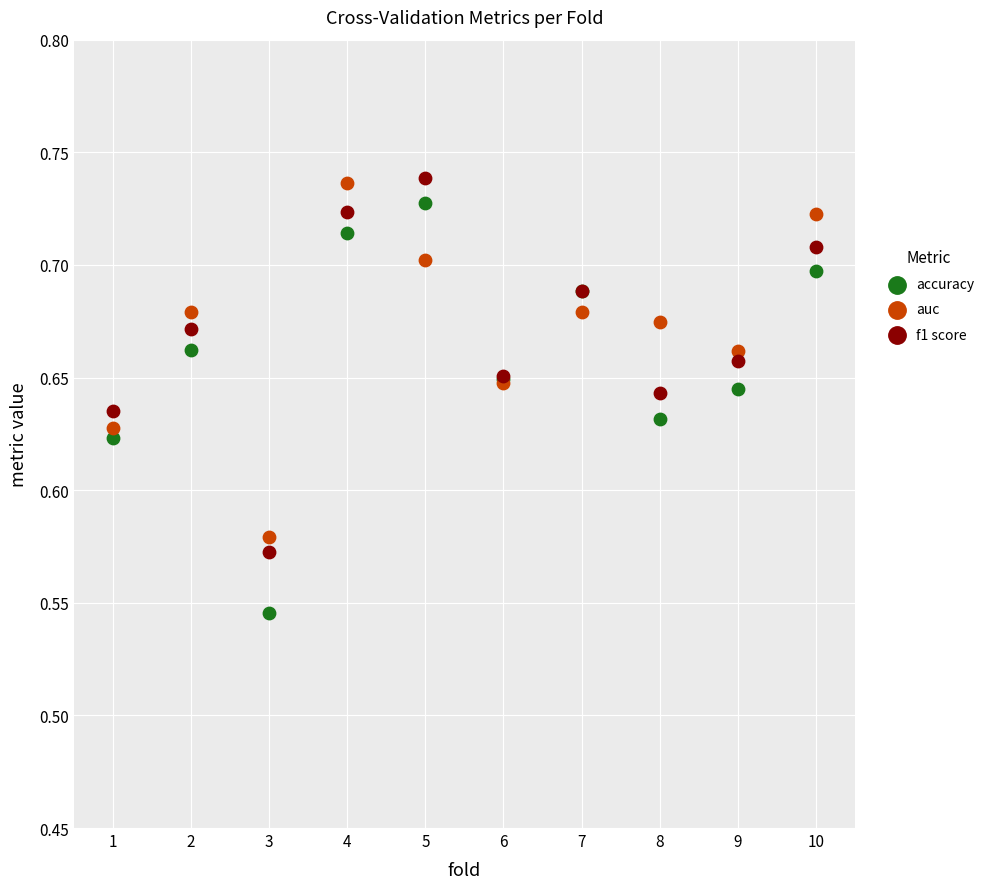

Which series has the largest Y range (max minus min)?

accuracy